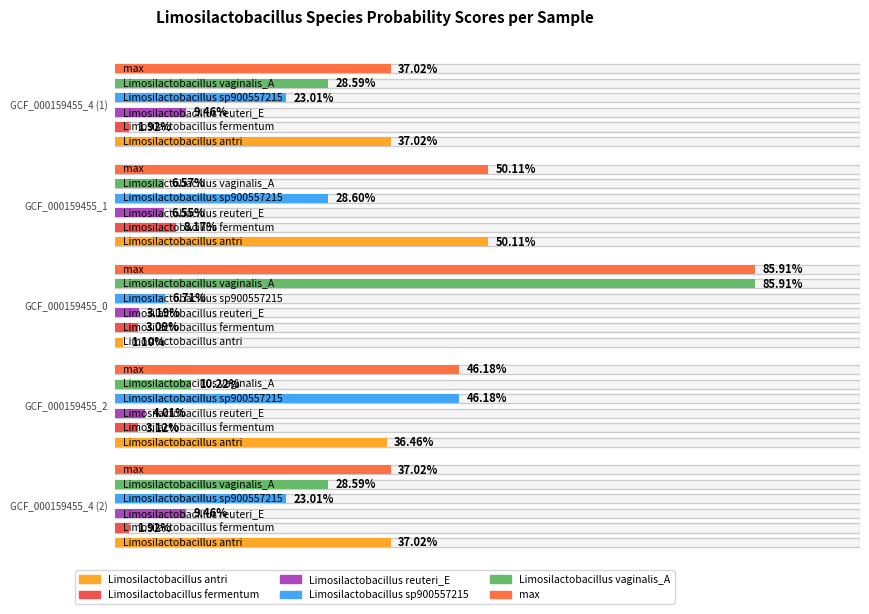

List the series in order of their peak value, highest first.

s__Limosilactobacillus vaginalis_A, max, s__Limosilactobacillus antri, s__Limosilactobacillus sp900557215, s__Limosilactobacillus reuteri_E, s__Limosilactobacillus fermentum